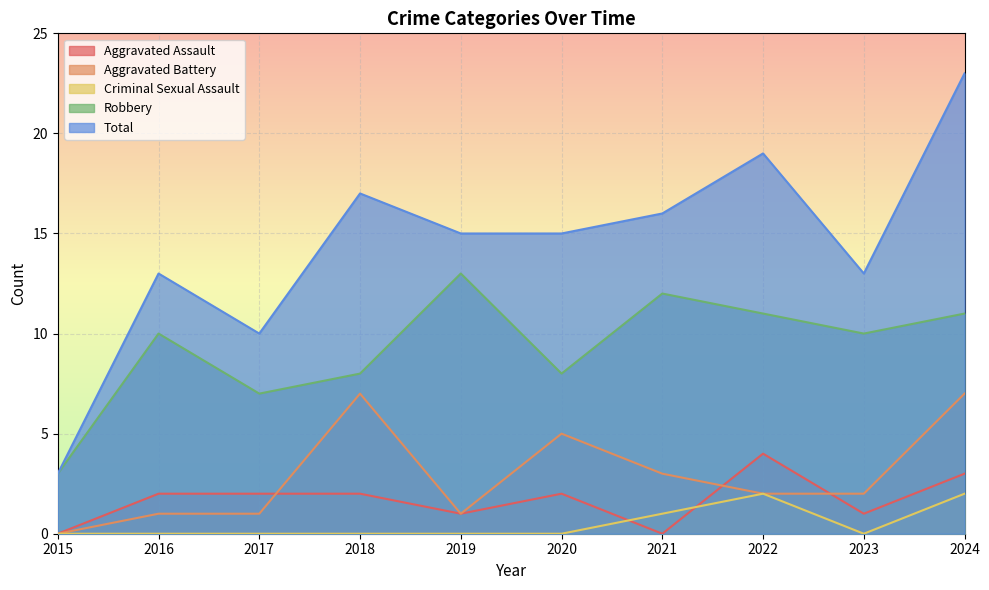

How many values in Aggravated Assault are above zero?

8